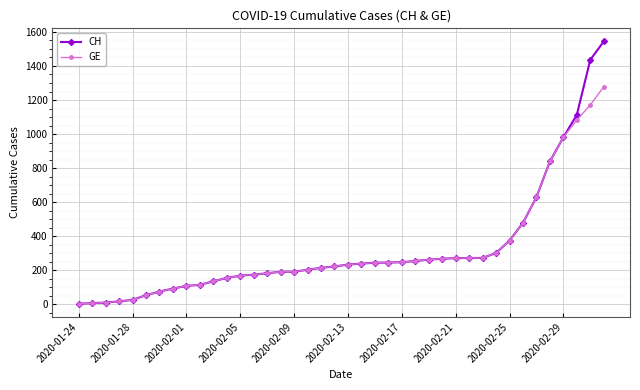

What is the highest value of the CH series?

1544